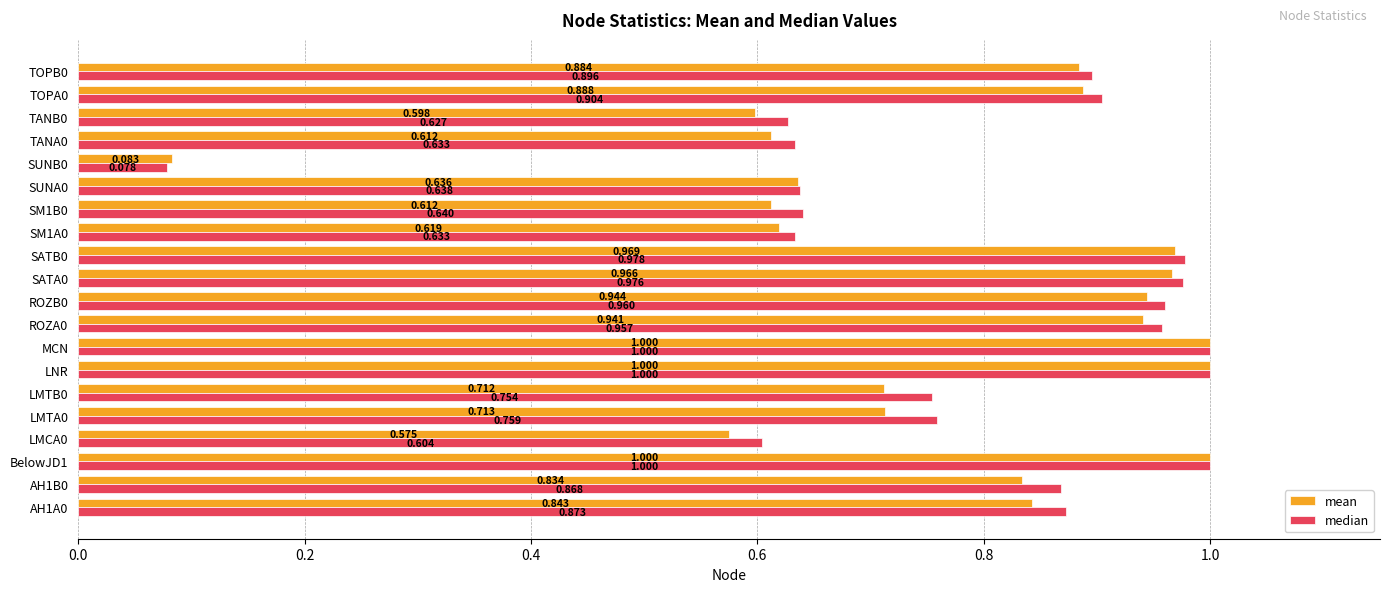

List the series in order of their overall mean, highest first.

median, mean